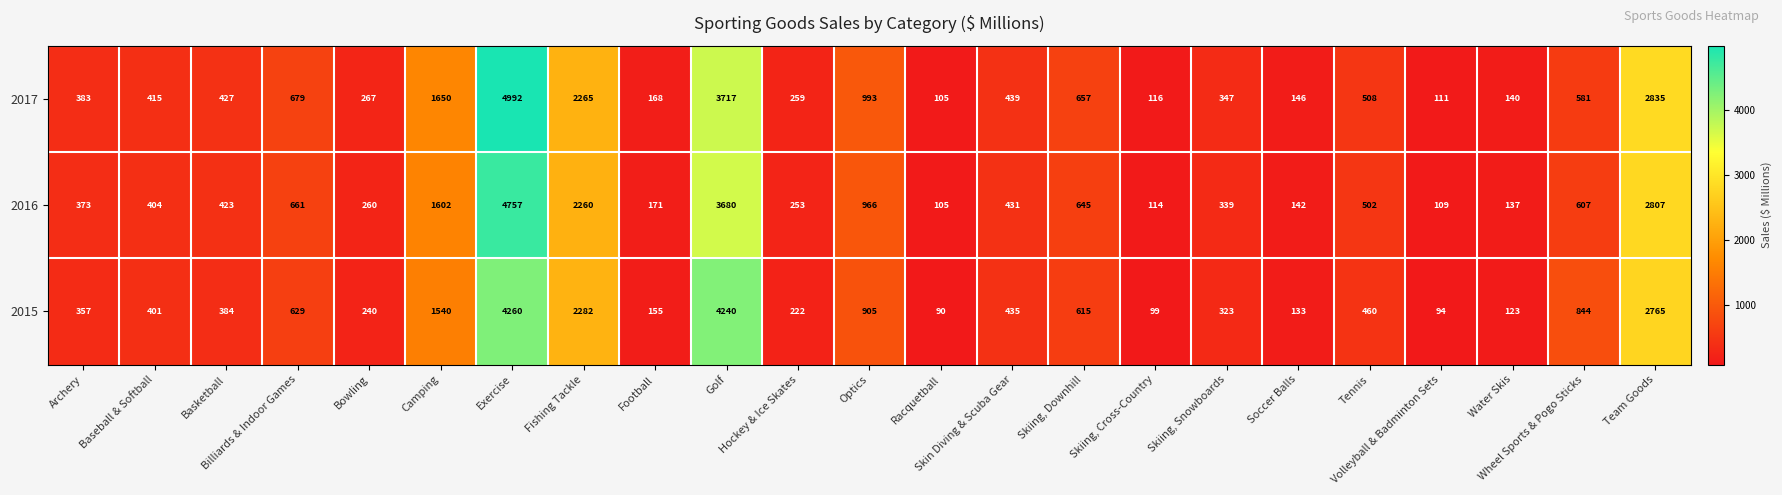

Which series has the widest spread of values?

2017